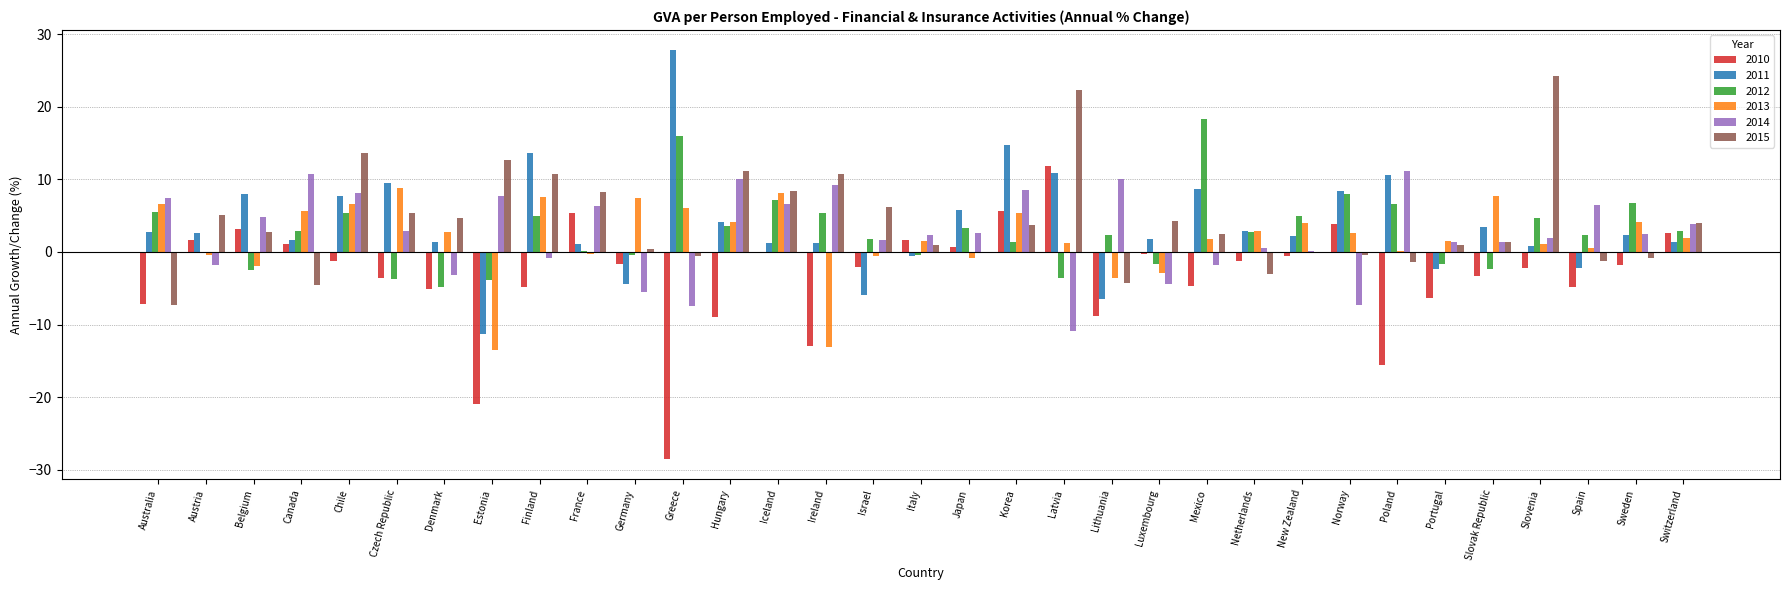

At which category does the chart reach its peak across all series?

Greece